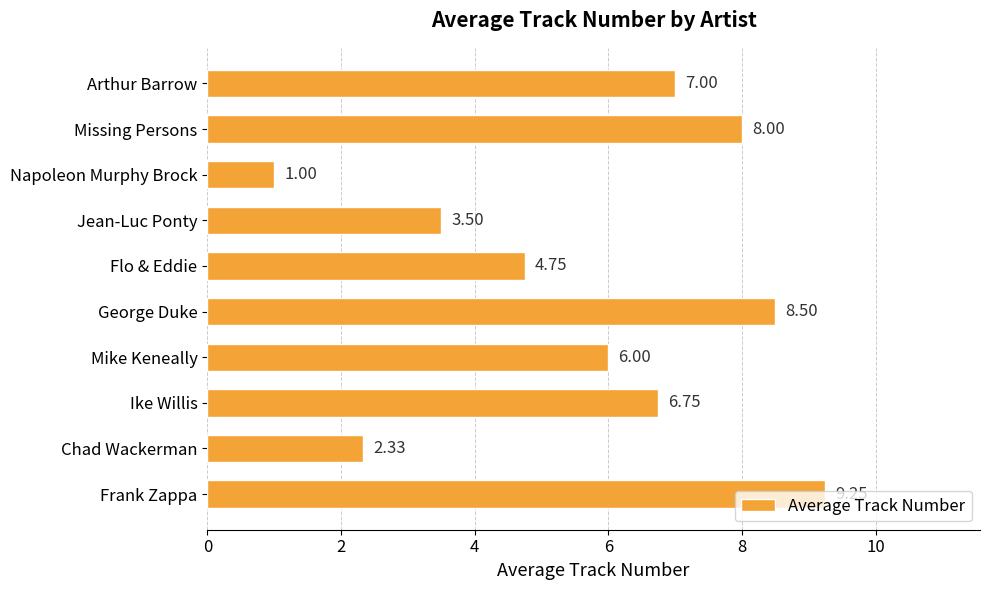

At which category does the chart reach its peak across all series?

Frank Zappa